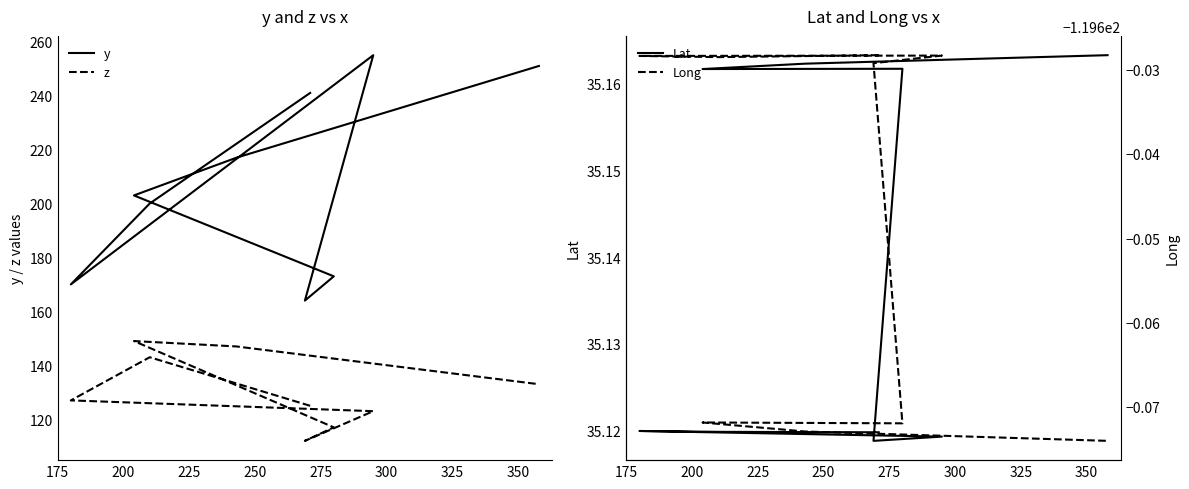

Where is the first local minimum for z?

275